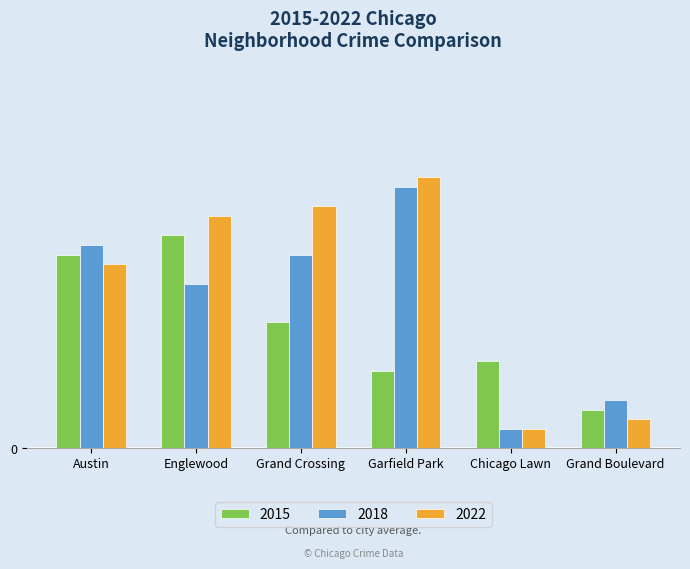

Are the bars horizontal?

No